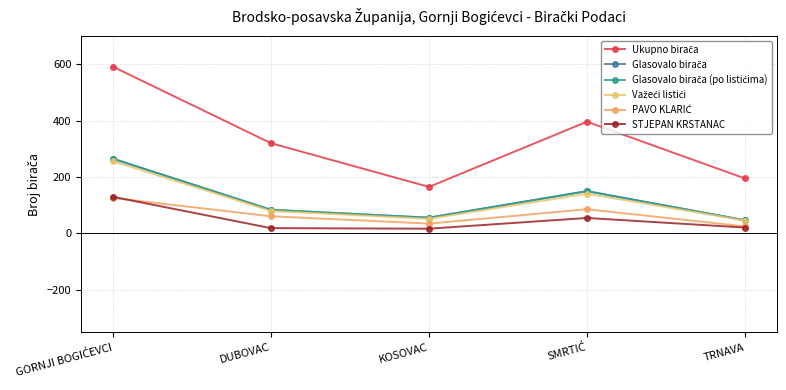

At which category does PAVO KLARIĆ reach its first local valley?

KOSOVAC